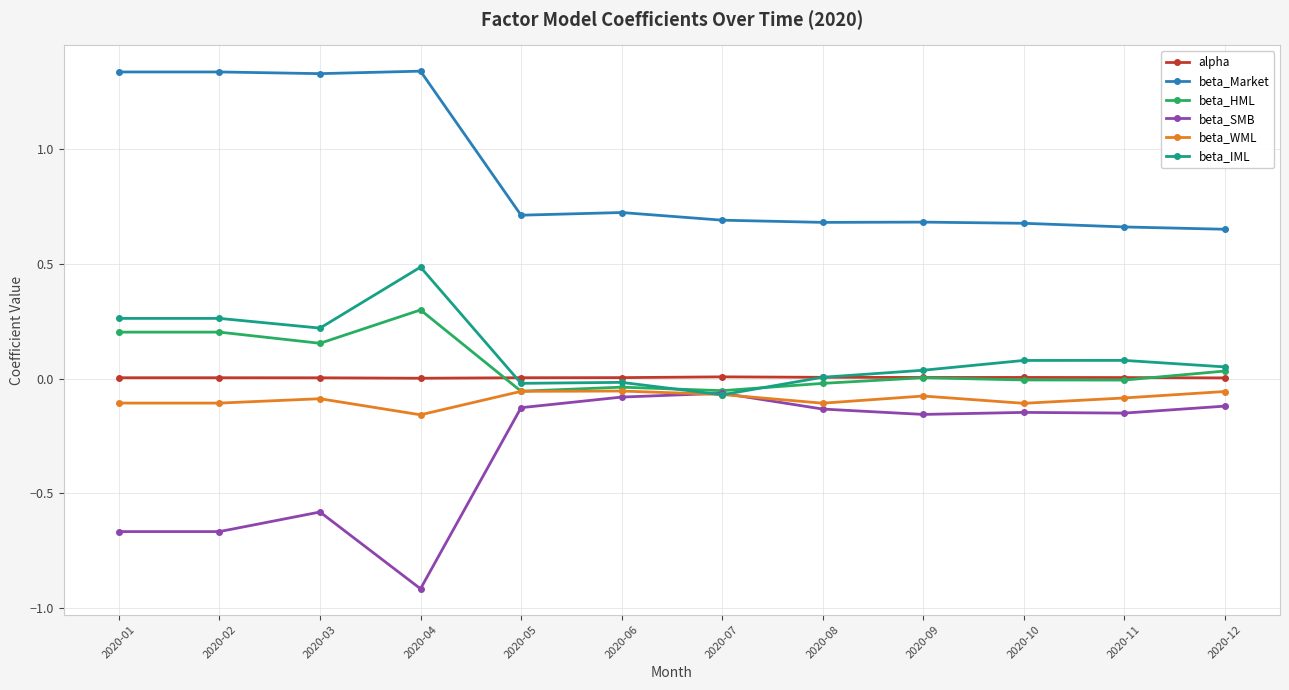

Which series has the largest range (max minus min)?

beta_SMB